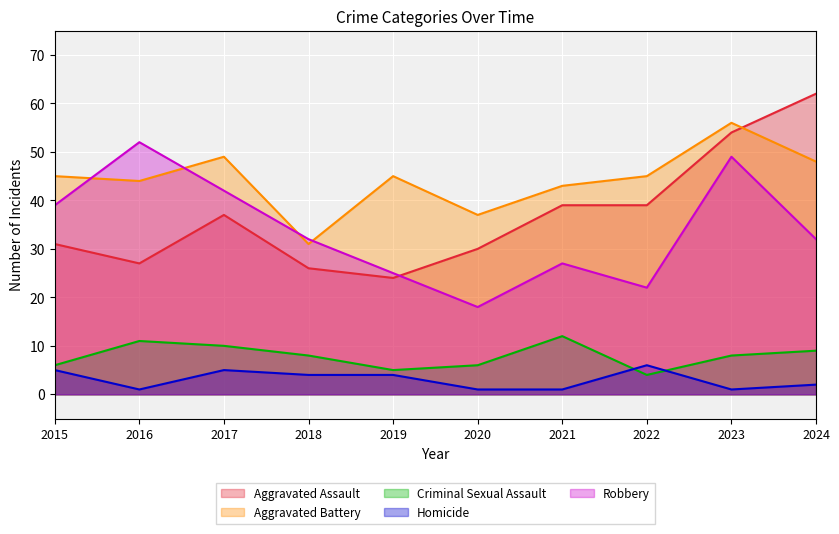

What are all the series names shown in the legend?

Aggravated Assault, Aggravated Battery, Criminal Sexual Assault, Homicide, Robbery